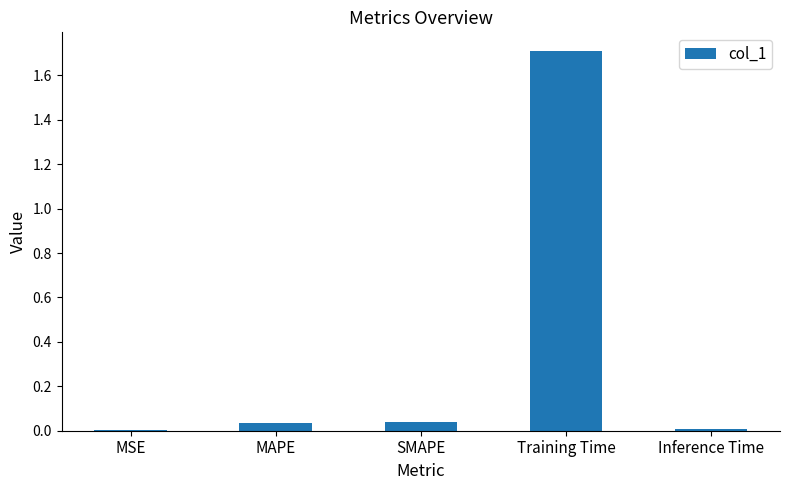

Are the bars grouped side by side (vs. stacked)?

No